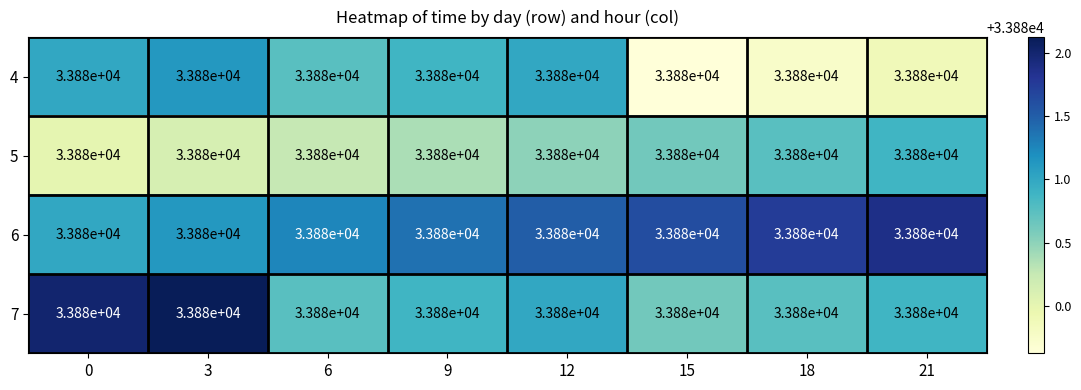

At 15, list the series in order from smallest to largest.

4, 5, 7, 6